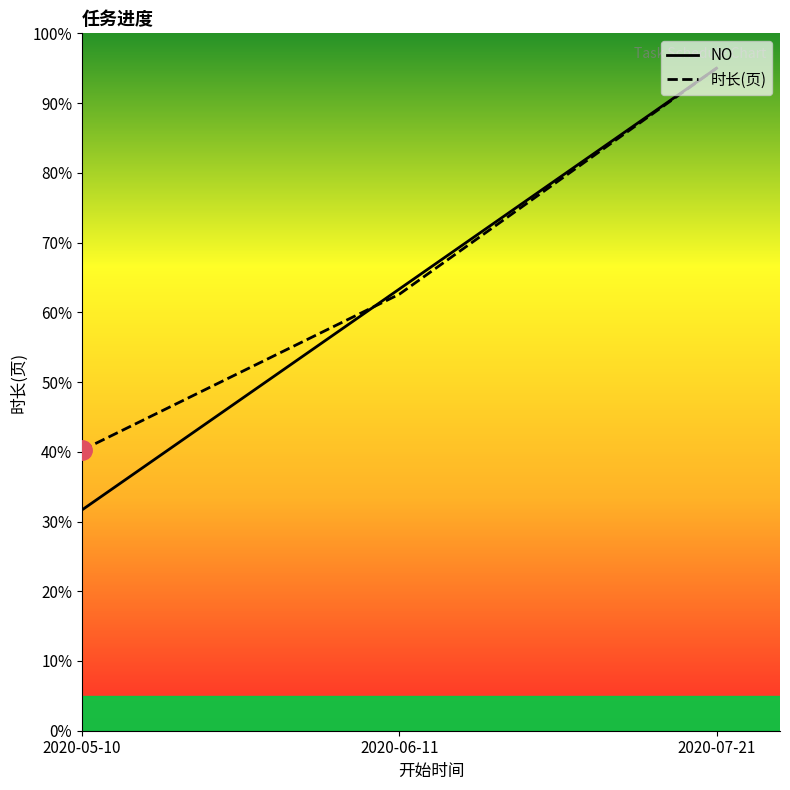

List the series in order of their peak value, highest first.

NO, 时长(页)